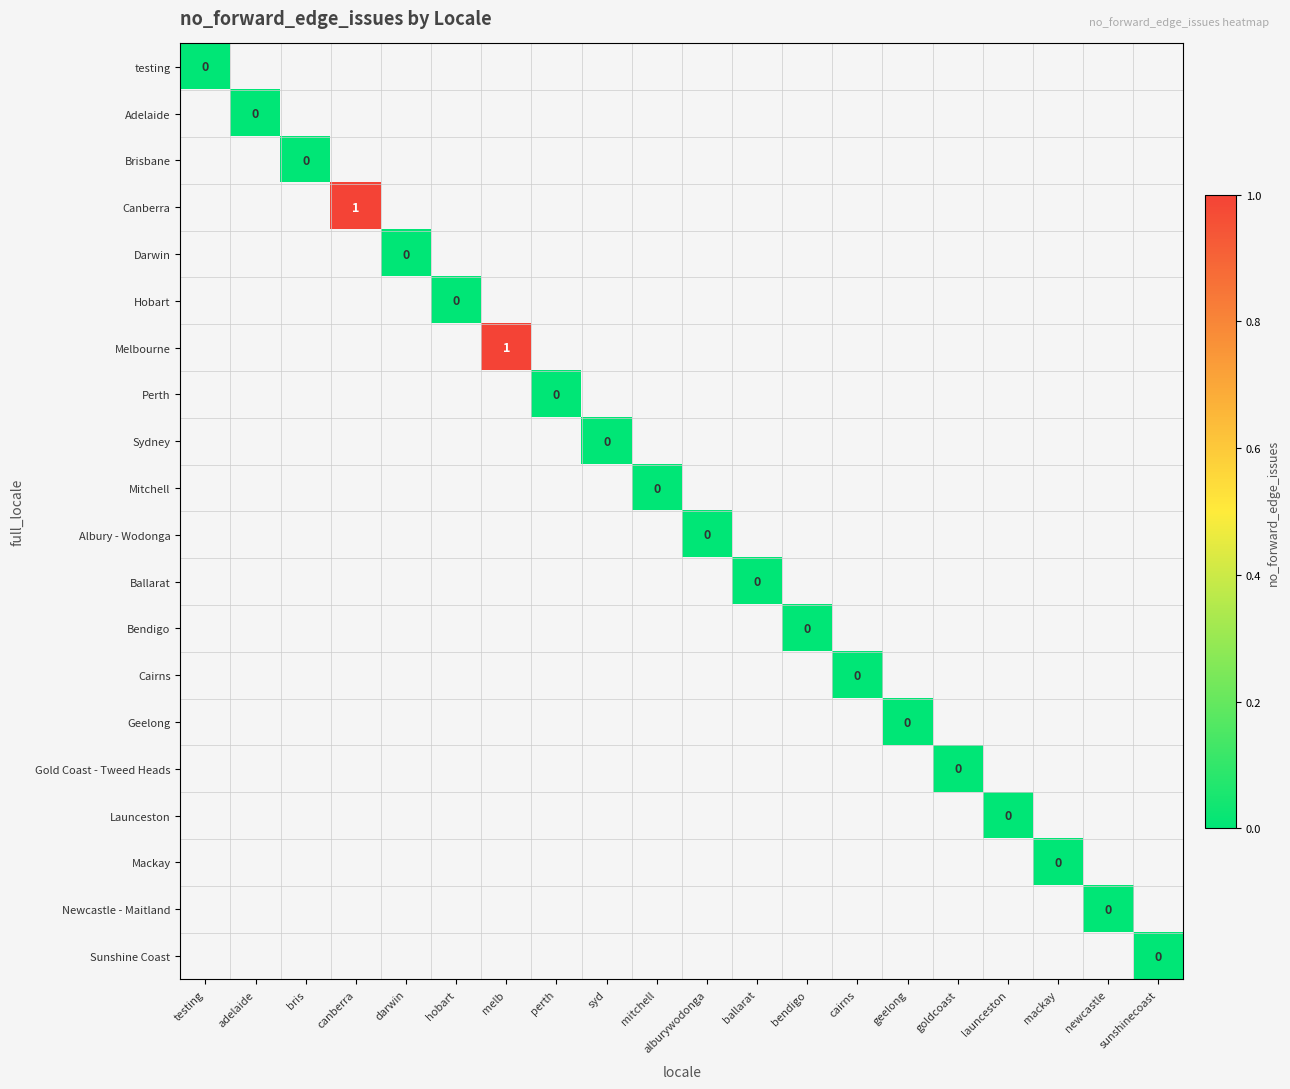

Rank the series by their average value, from highest to lowest.

testing, Adelaide, Brisbane, Canberra, Darwin, Hobart, Melbourne, Perth, Sydney, Mitchell, Albury - Wodonga, Ballarat, Bendigo, Cairns, Geelong, Gold Coast - Tweed Heads, Launceston, Mackay, Newcastle - Maitland, Sunshine Coast